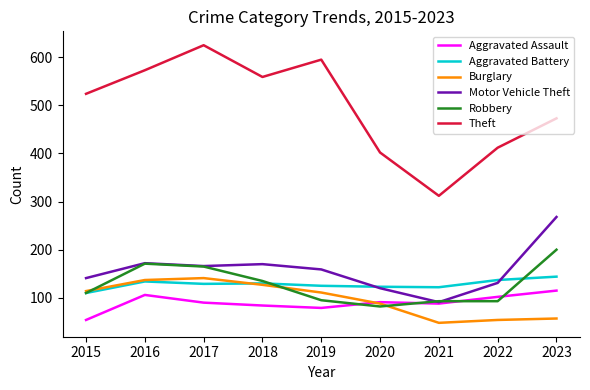

Between 2015 and 2016, which series saw the biggest shift?

Robbery